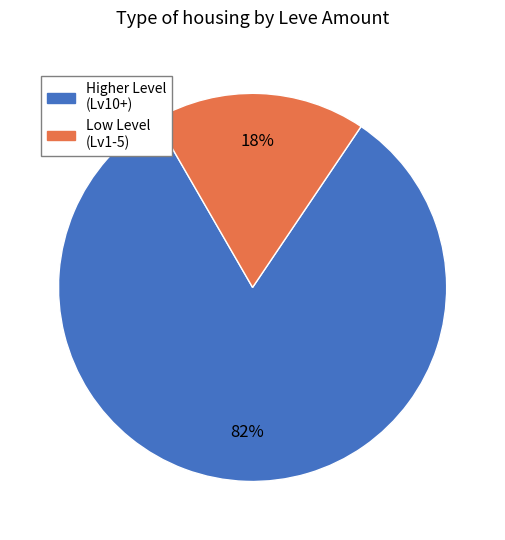

Does any single category account for the majority?

Yes